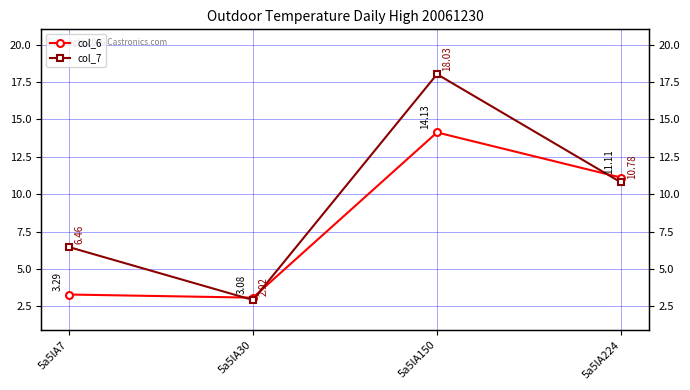

What is the average value of the col_7 series?

9.5